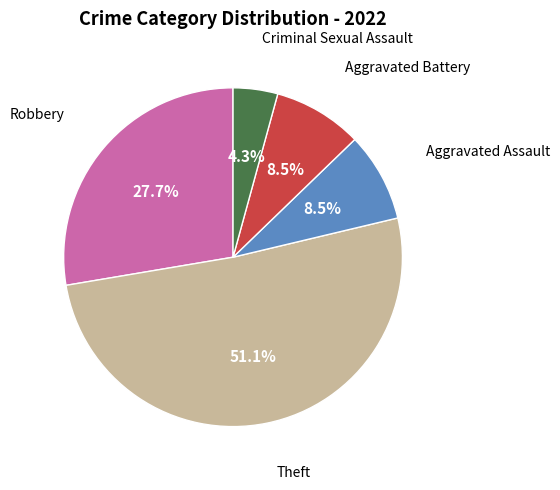

Does any single category account for the majority?

Yes